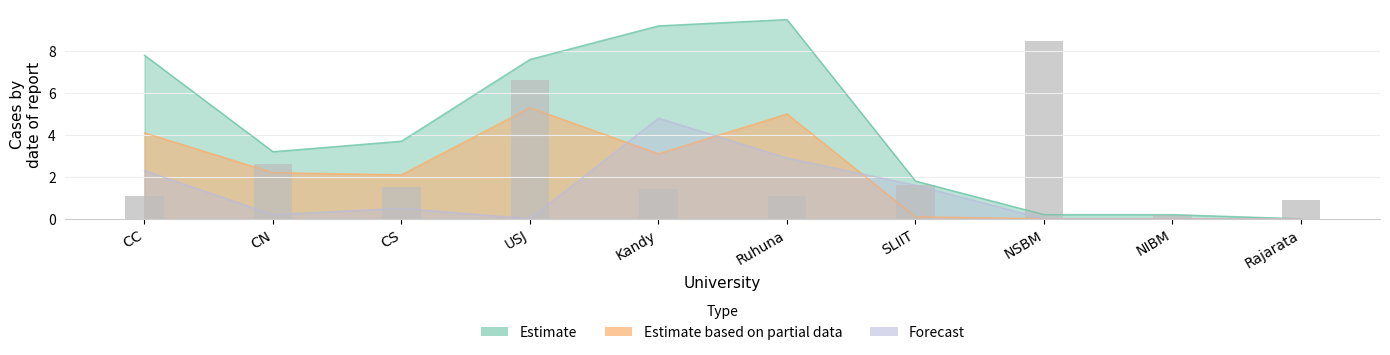

What position from the left is CC?

1